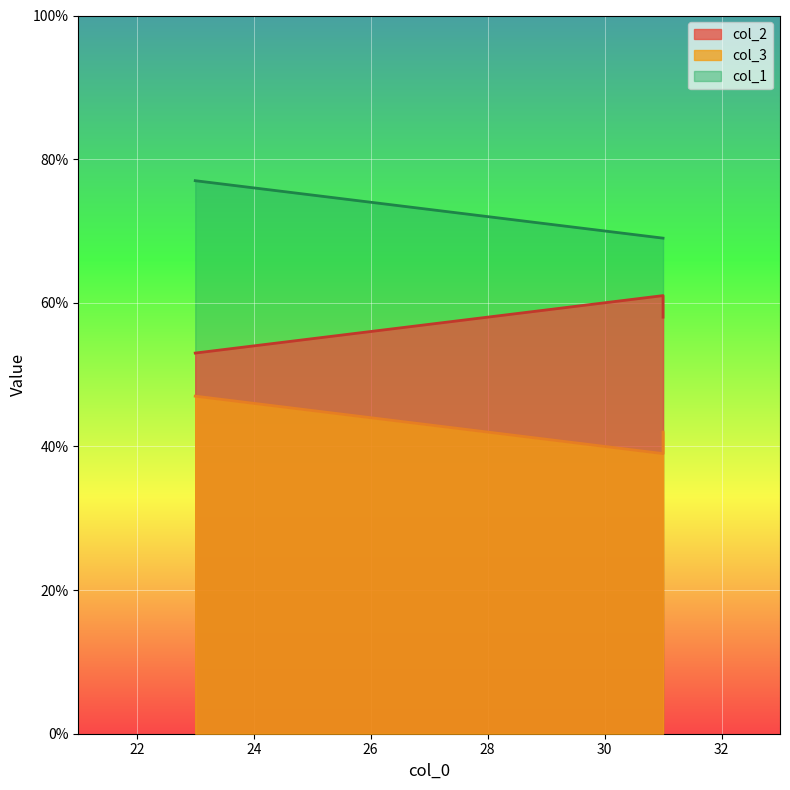

Reading left to right, list all the values displayed in this chart.

col_2: 53	61	58
col_3: 47	39	42
col_1: 77	69	69